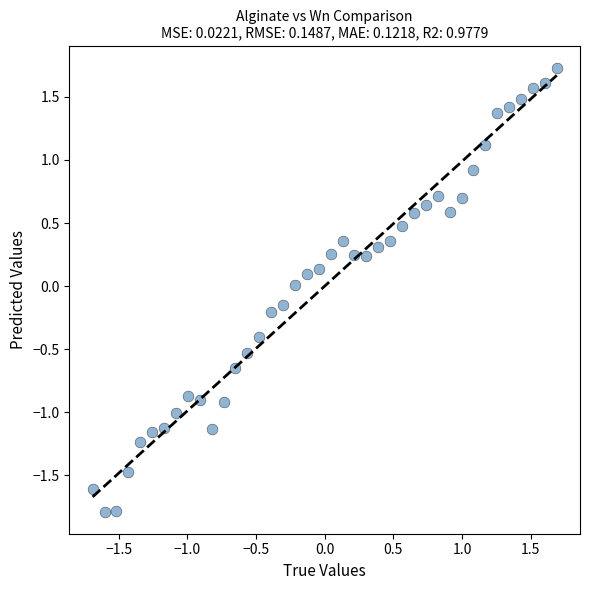

What is the range of Y values (max minus min)?

3.5